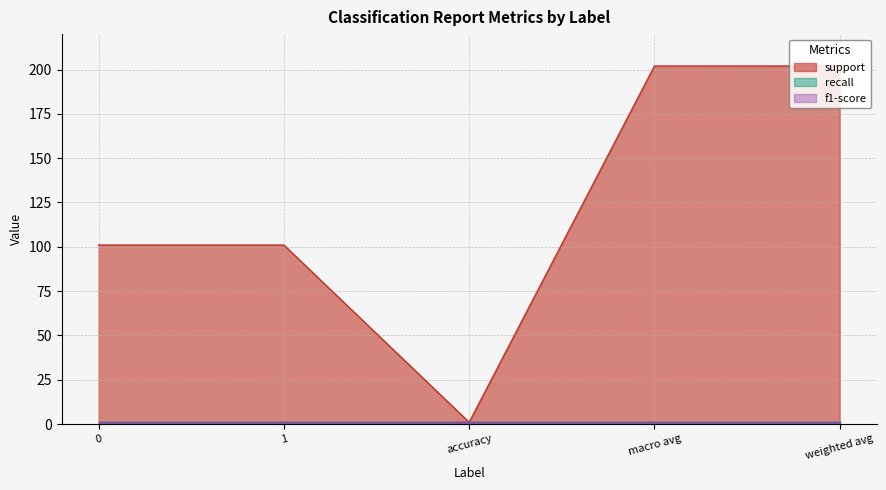

What is the label of the 5th point from the left?

weighted avg